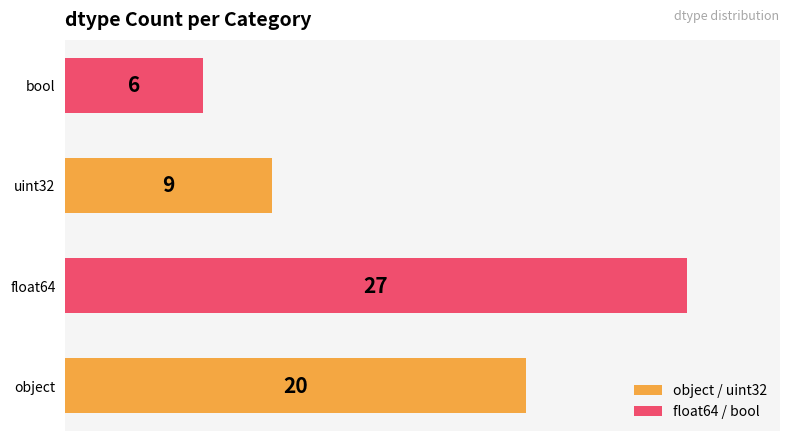

How many bars are there in total?

4